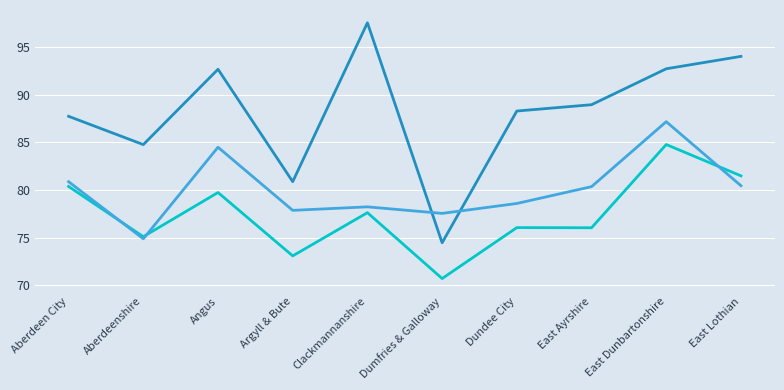

Which has a higher value, Aberdeenshire or East Ayrshire?

East Ayrshire